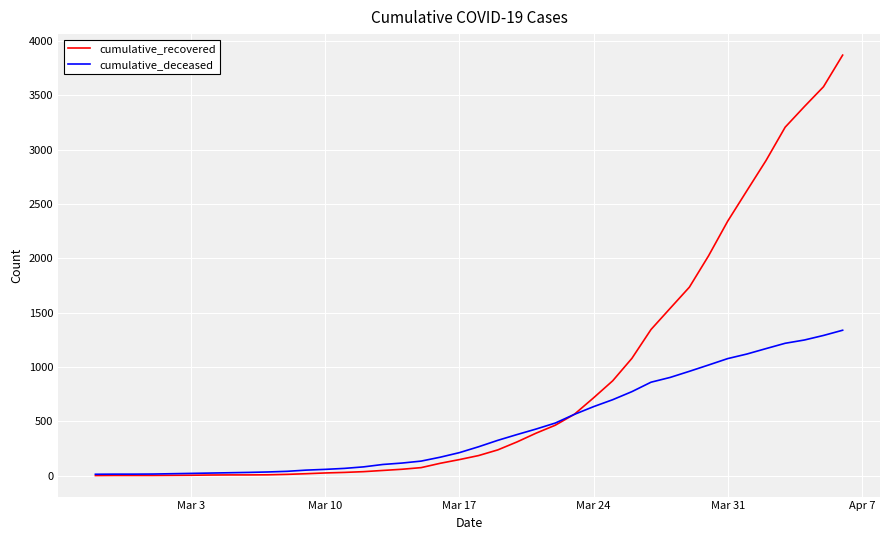

What is the maximum value shown in the chart?

3870